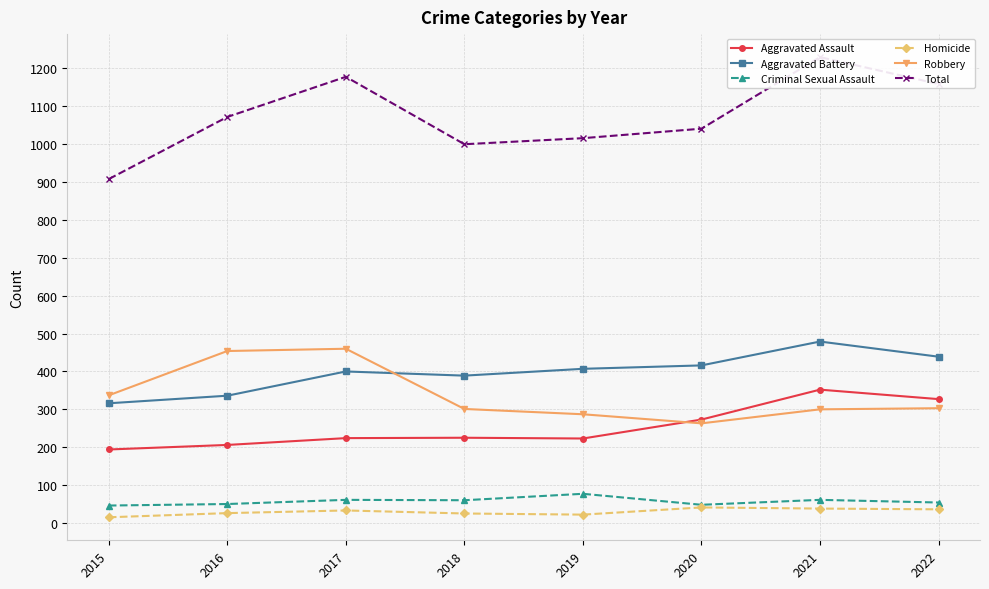

Which series changed the most between 2017 and 2018?

Total